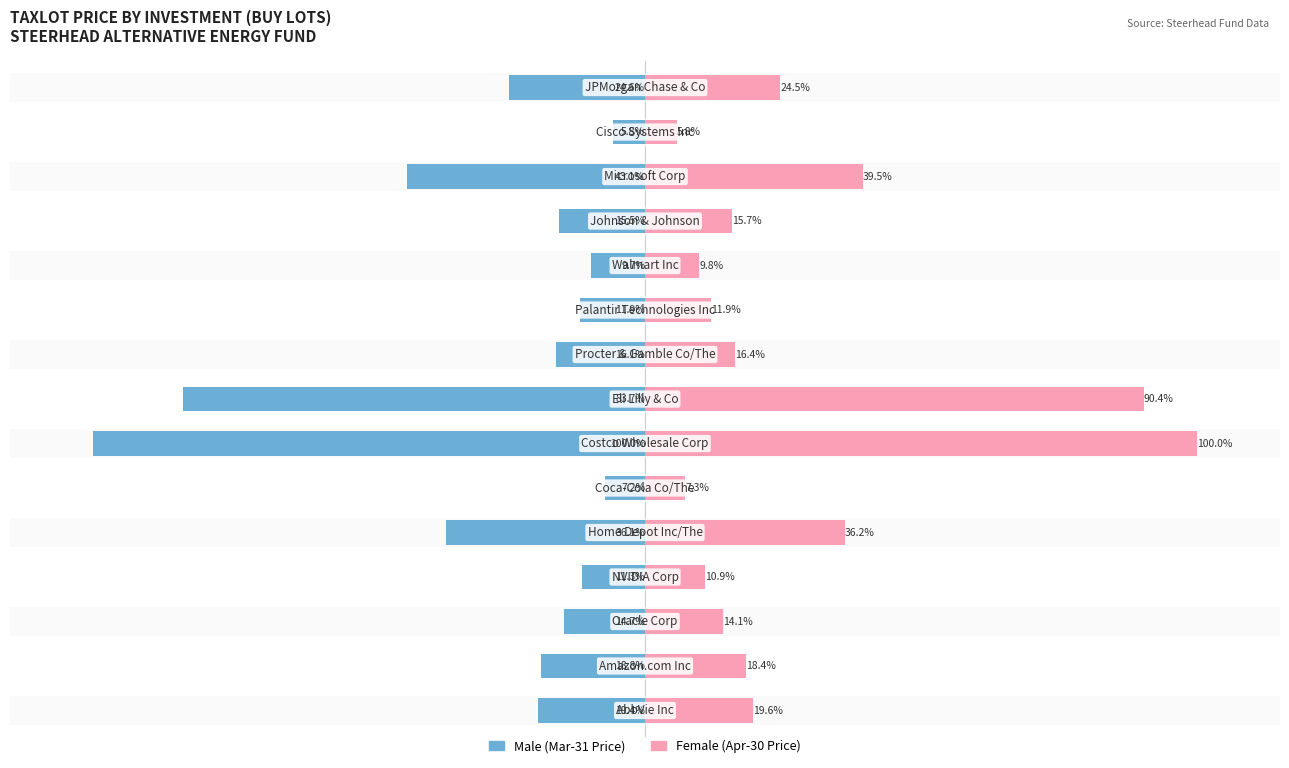

Is it true that Female equals 7.3 at 5?

True